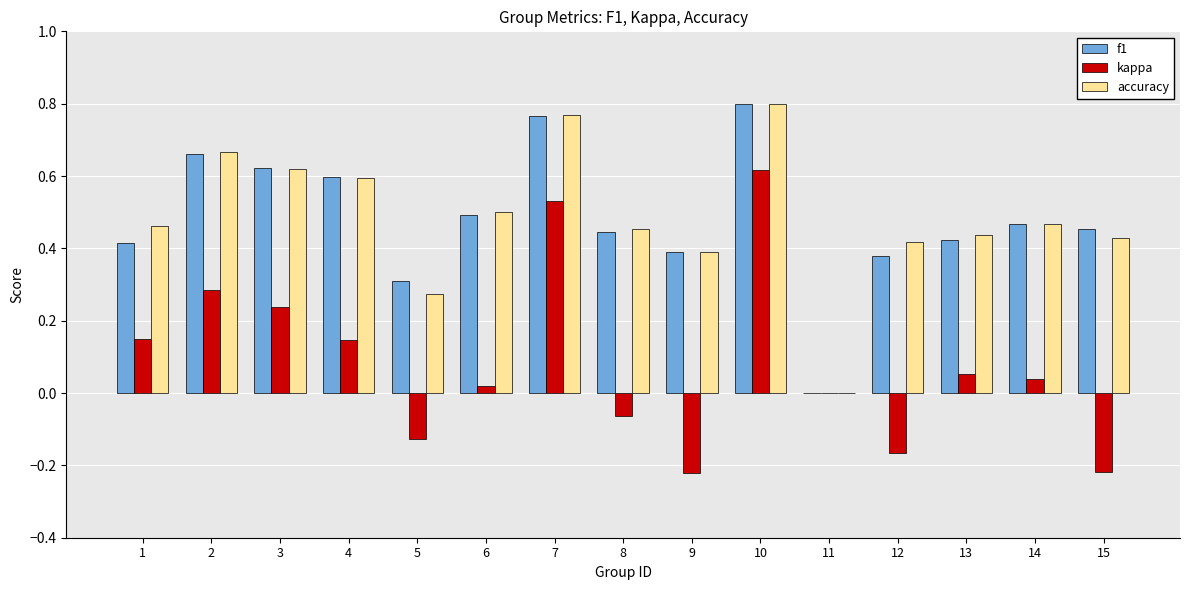

Which category has the highest value across all series?

10